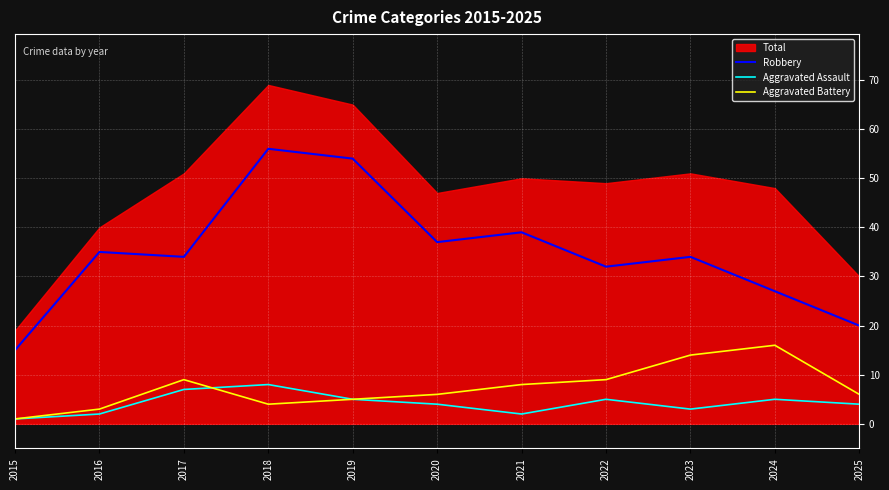

True or false: Robbery has a value of 10 at 2015.

False